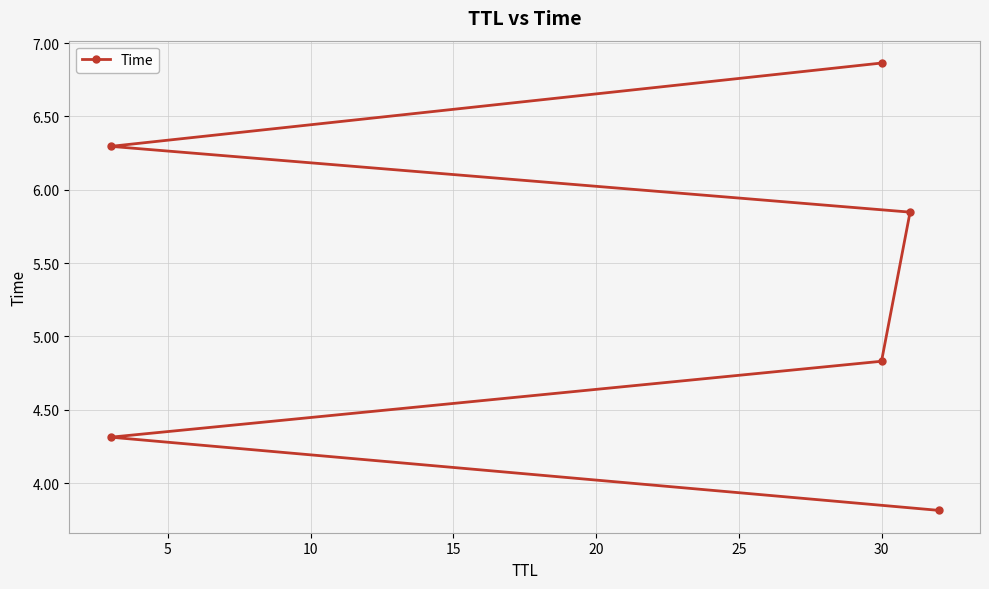

Reading left to right, list all the values displayed in this chart.

3.8	4.3	4.8	5.8	6.3	6.9